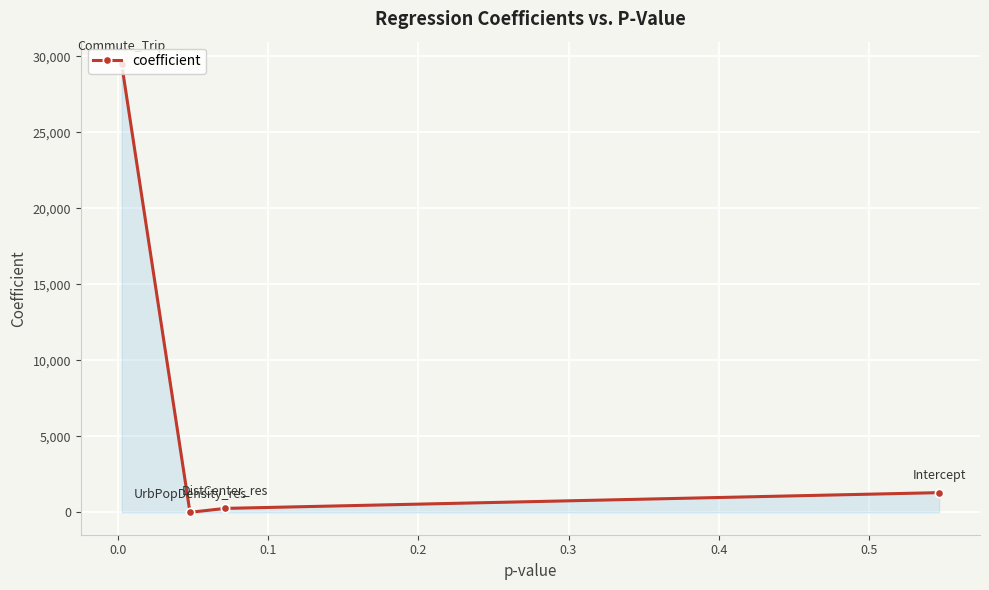

What is the average value?

7759.9